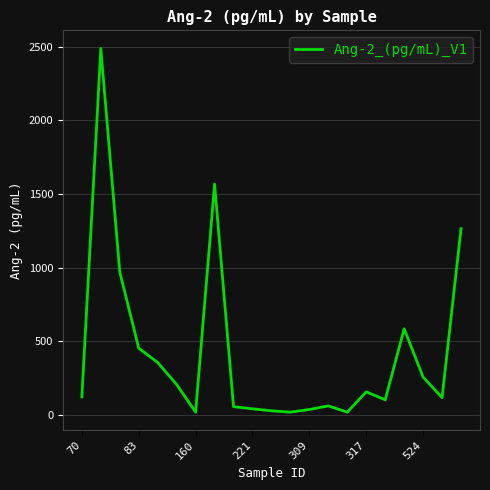

What is the maximum value shown in the chart?

2488.9